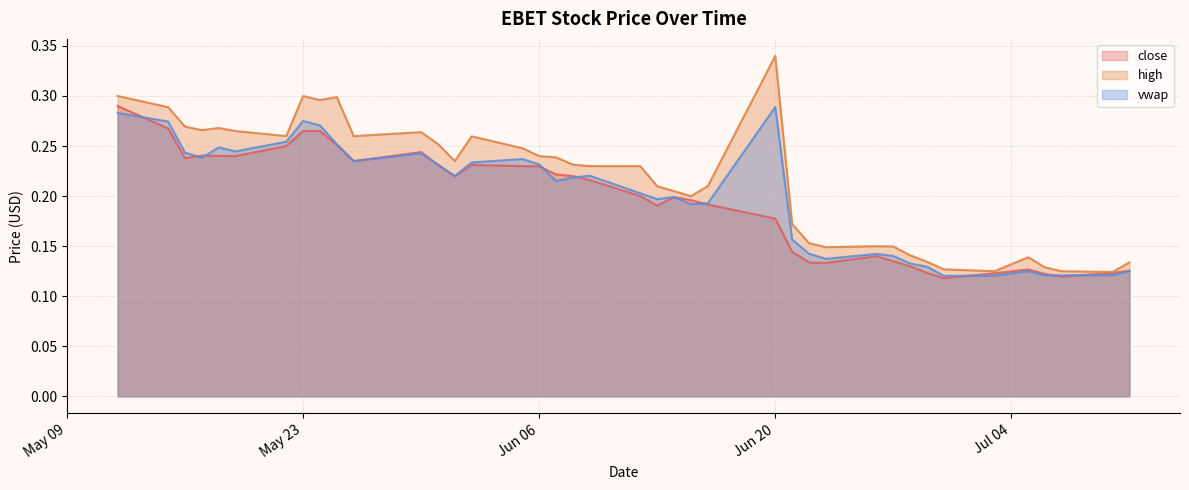

Which label corresponds to the largest value in the chart?

Jun 20